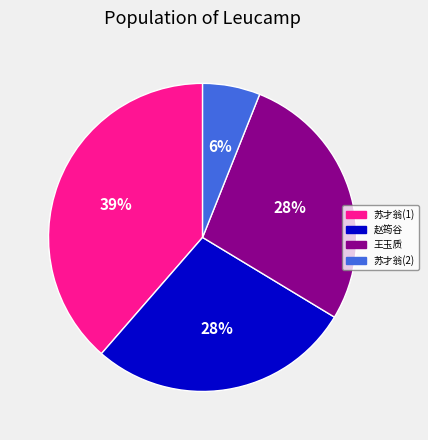

To the nearest percent, what is the difference between the 苏才翁(2) and 王玉质 slice percentages?

22%